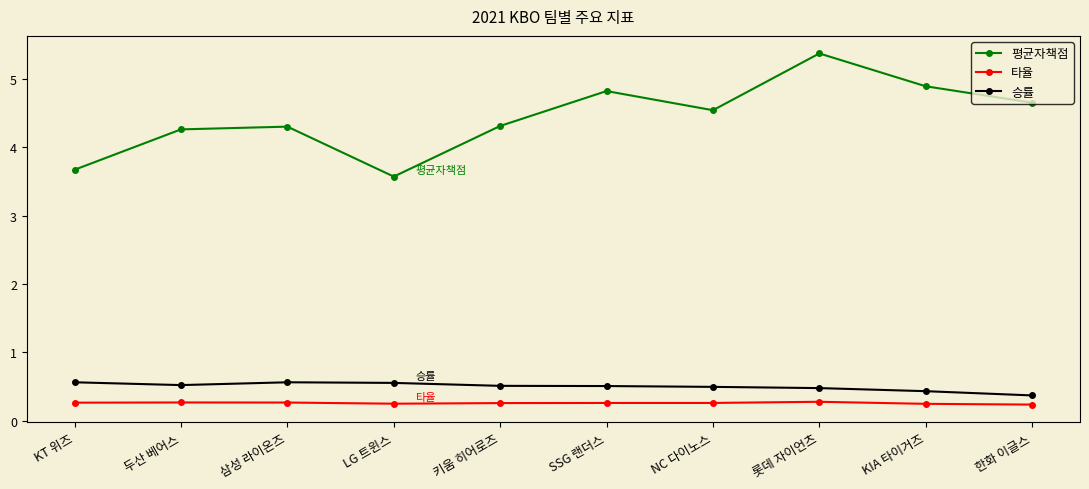

At which category does the chart reach its peak across all series?

롯데 자이언츠